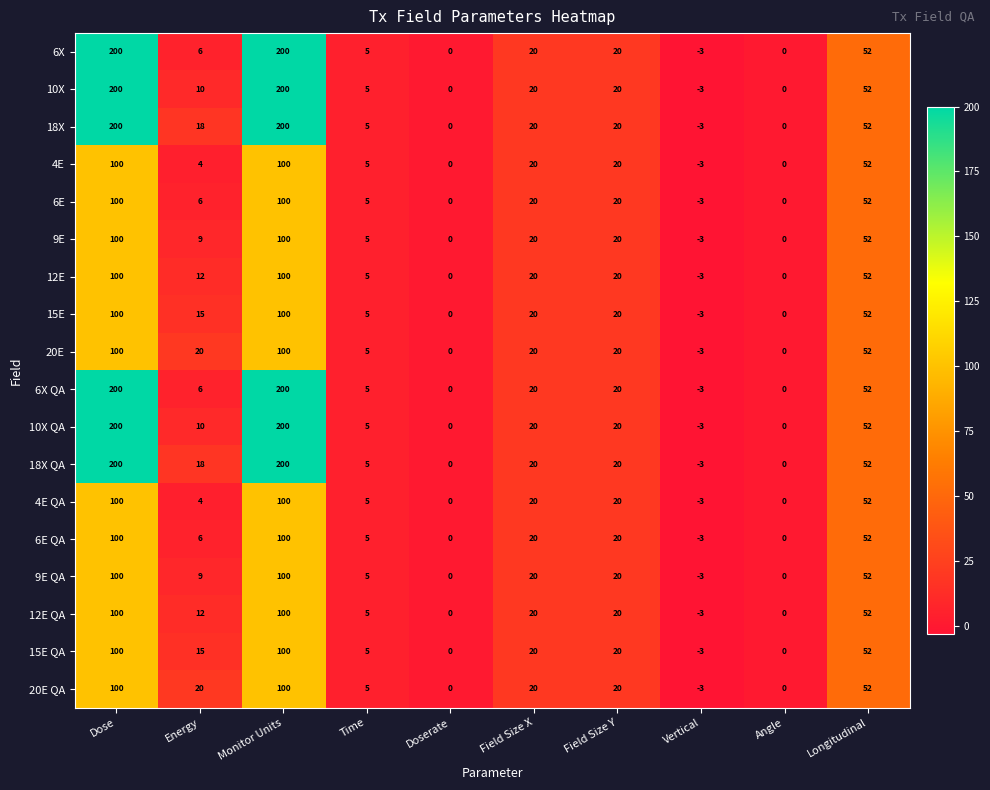

What is the maximum value for 20E?

100